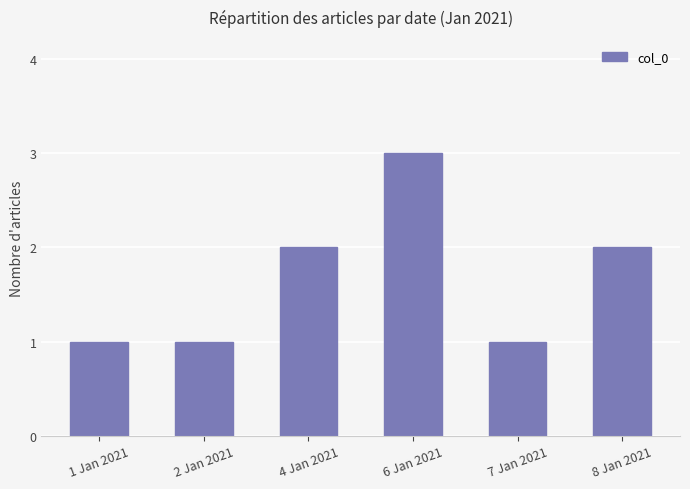

What is the maximum value shown in the chart?

3